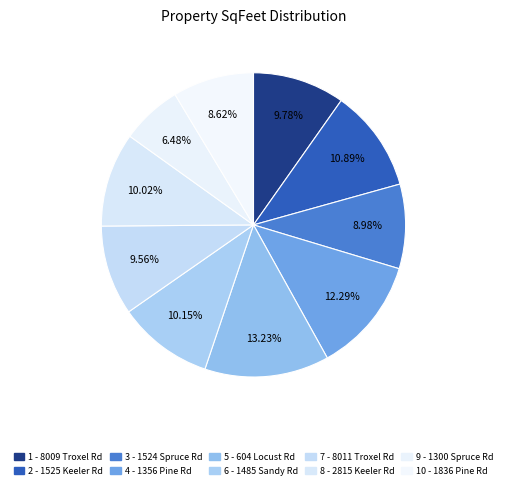

Combined, what portion of the pie is 3 - 1524 Spruce Rd and 10 - 1836 Pine Rd?

17.6%